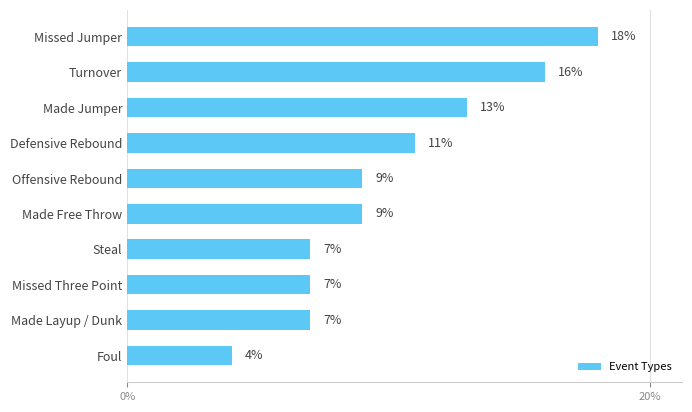

Are the bars grouped side by side (vs. stacked)?

No